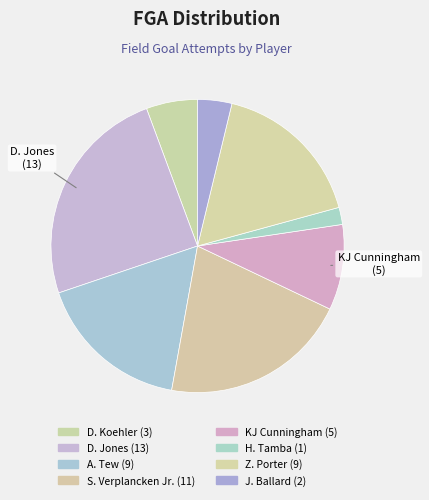

How many slices are in this pie chart?

8